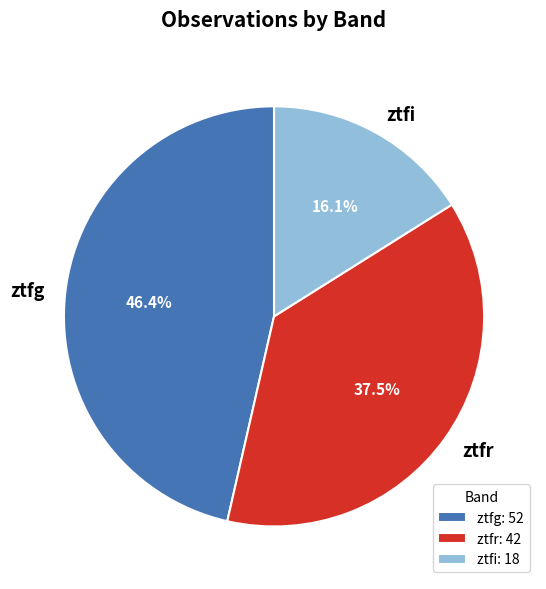

What portion of the pie excludes ztfr?

62.5%